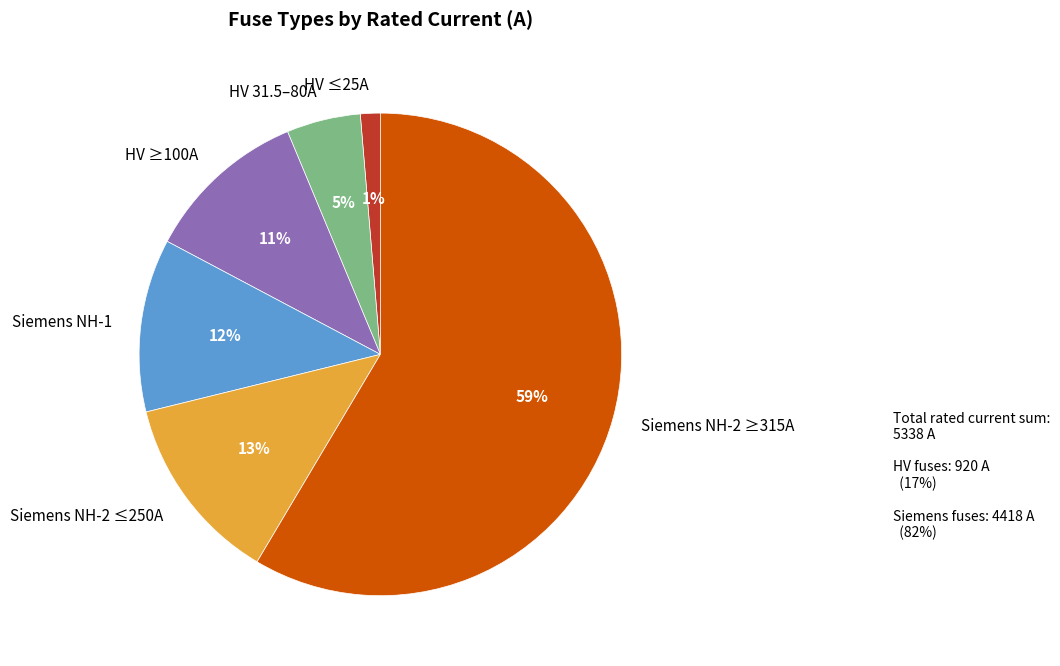

Is there a majority slice in this chart?

Yes